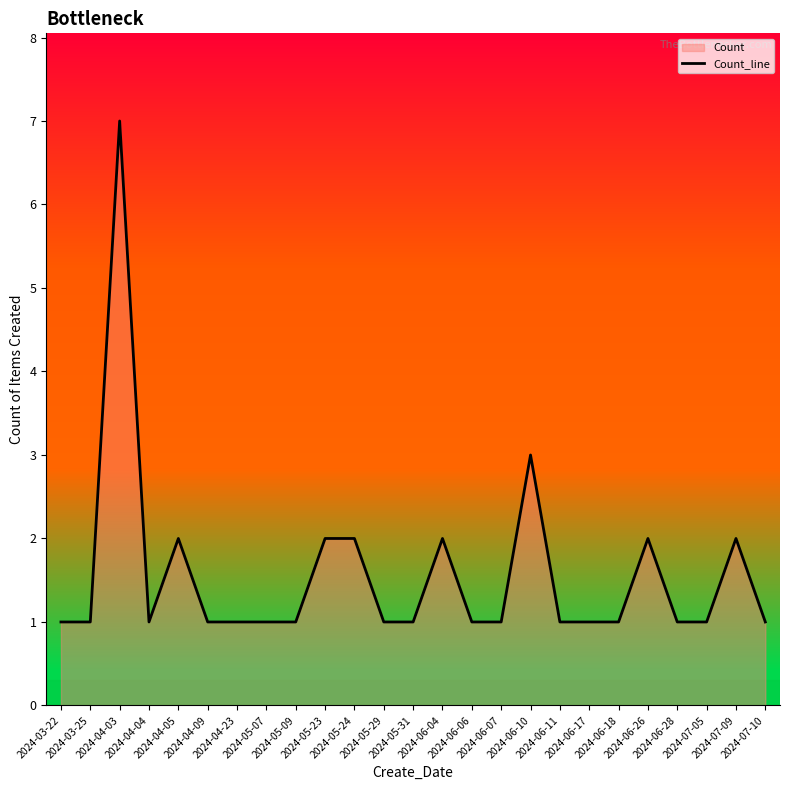

True or false: the data has more than 2 interior local peaks.

True